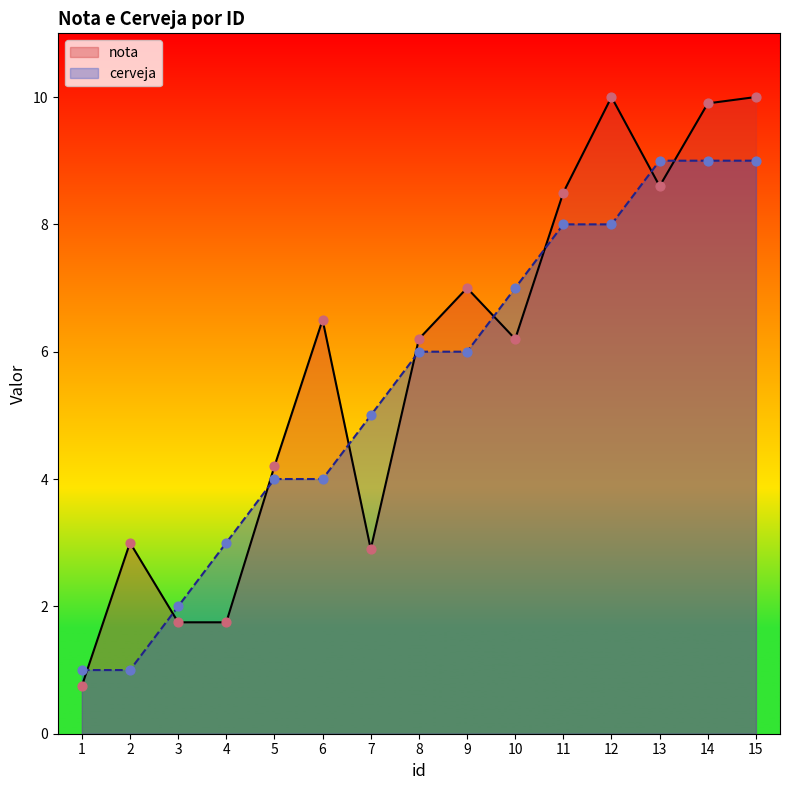

At which category is the sum across all series the highest?

15